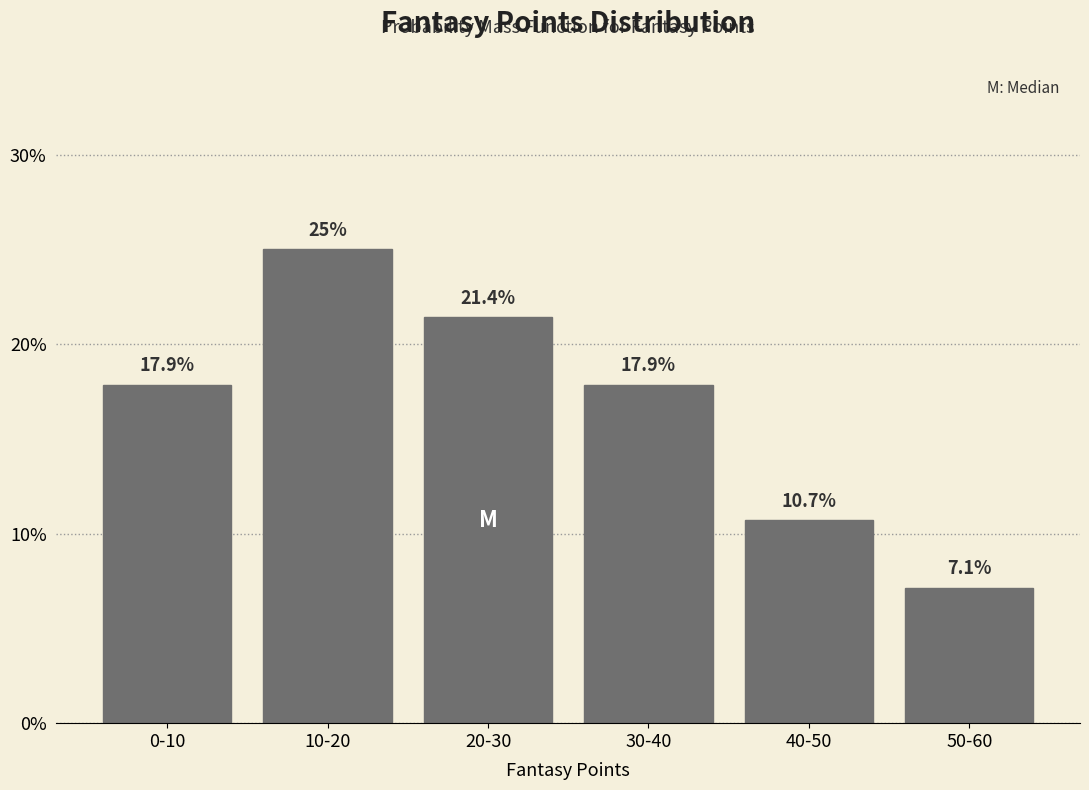

Reading left to right, list all the values displayed in this chart.

17.9	25.0	21.4	17.9	10.7	7.1